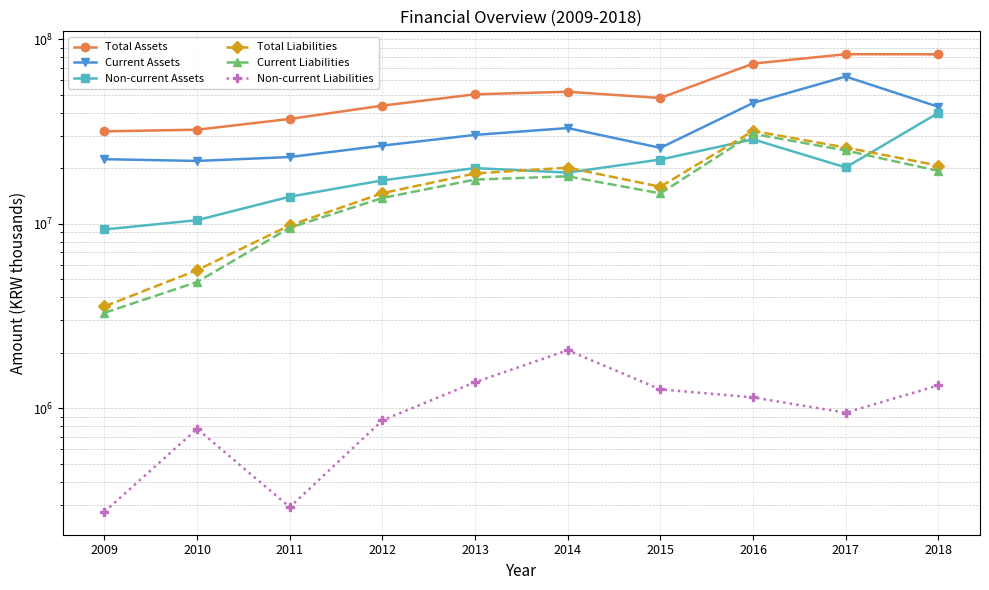

The Current Assets series shows 25832492 at 2015. True or false?

True